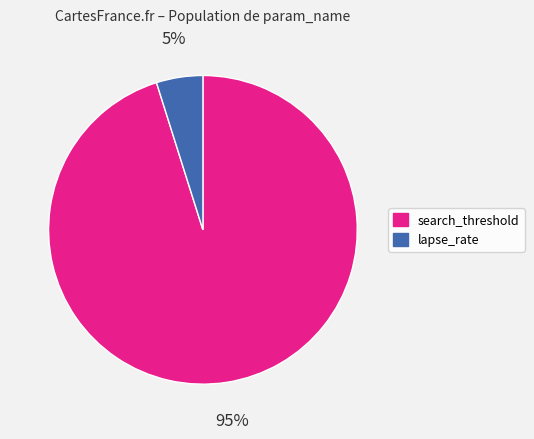

Rank the categories by value from lowest to highest.

lapse_rate, search_threshold